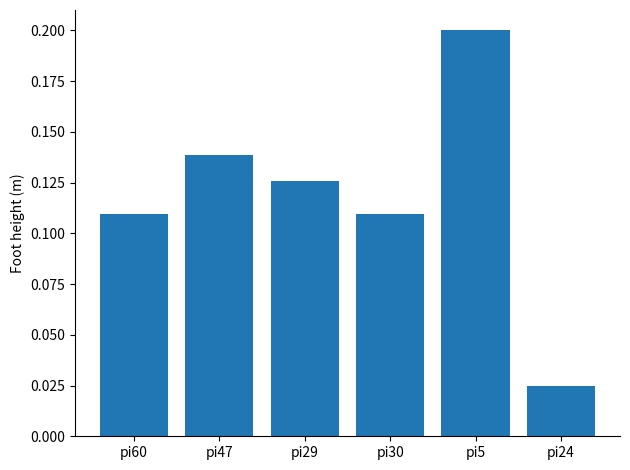

What position from the left is pi47?

2